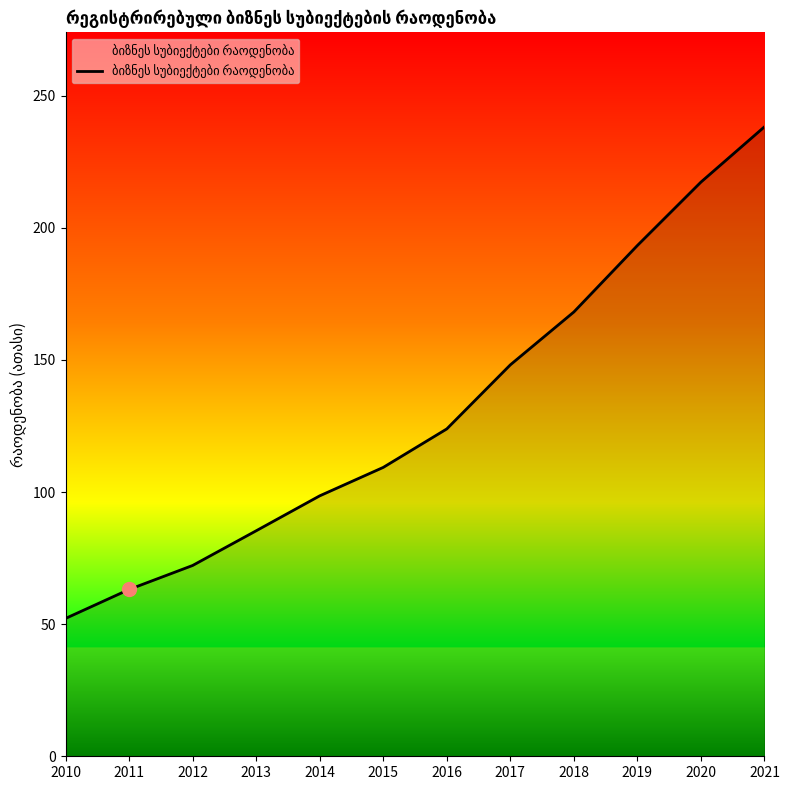

Rank the categories by value from lowest to highest.

2010, 2011, 2012, 2013, 2014, 2015, 2016, 2017, 2018, 2019, 2020, 2021